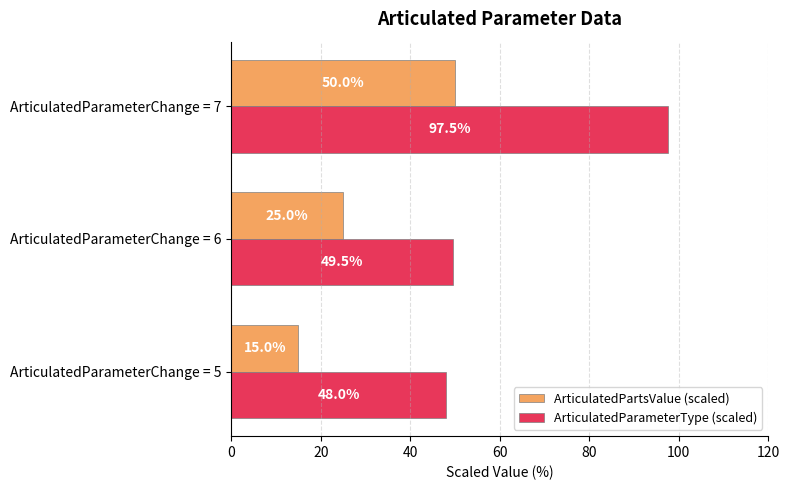

List the labels in order of ArticulatedParameterType (scaled) value, smallest first.

ArticulatedParameterChange = 5, ArticulatedParameterChange = 6, ArticulatedParameterChange = 7